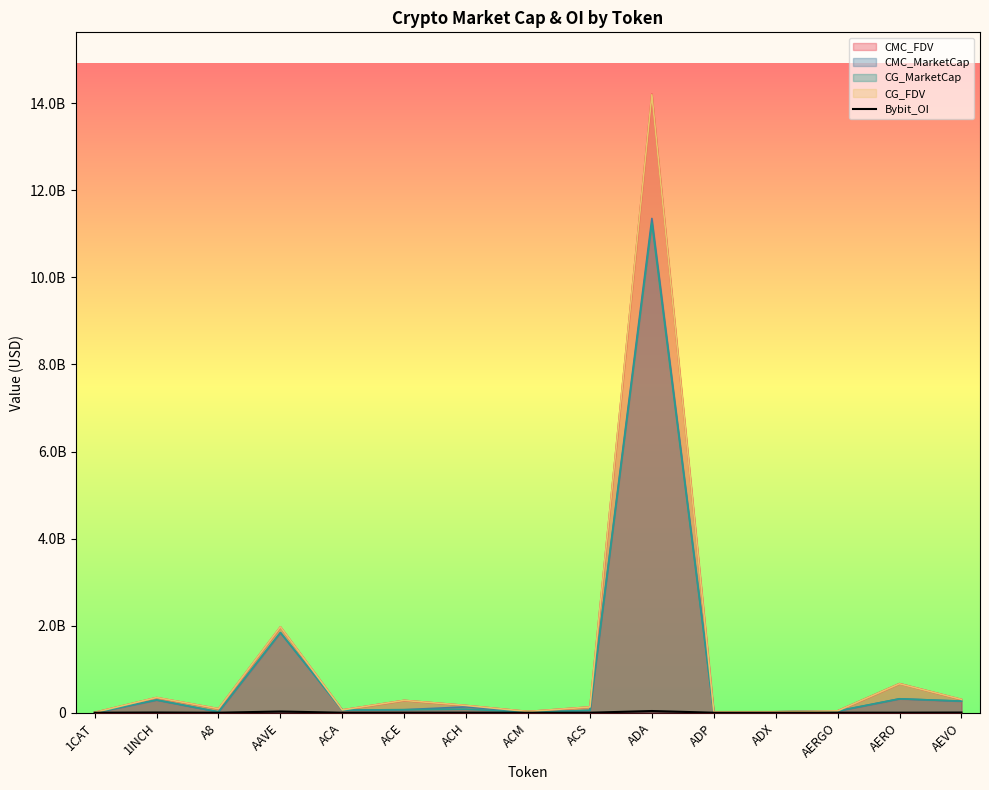

Which has a higher value, ADX or AEVO?

AEVO